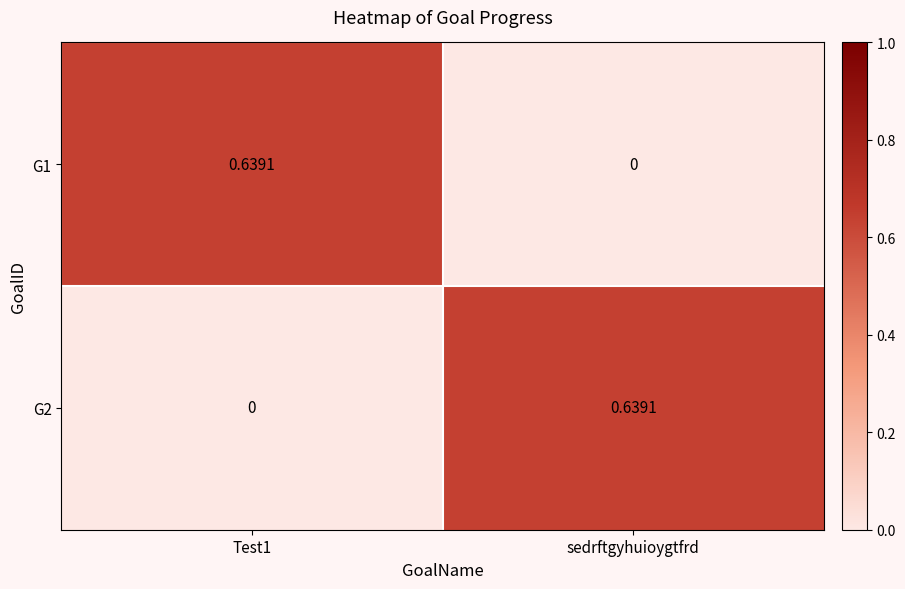

At which label does G2 reach its peak?

sedrftgyhuioygtfrd